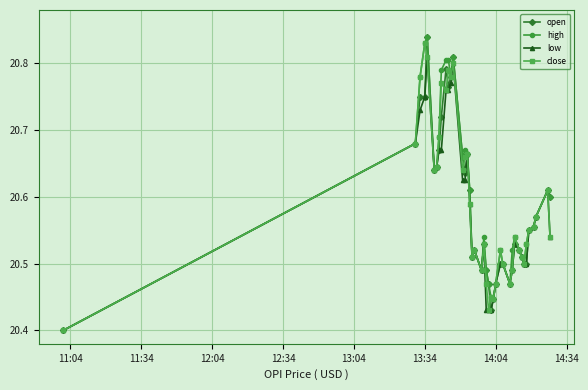

At how many categories does at least one series exceed 20?

40